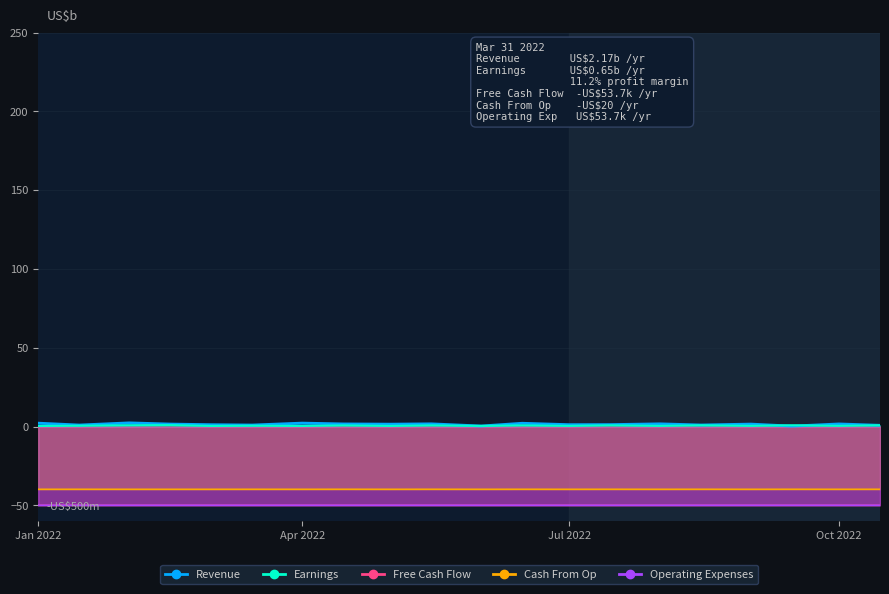

Between 2022-06-01 and 2022-04-01, which is larger?

2022-04-01